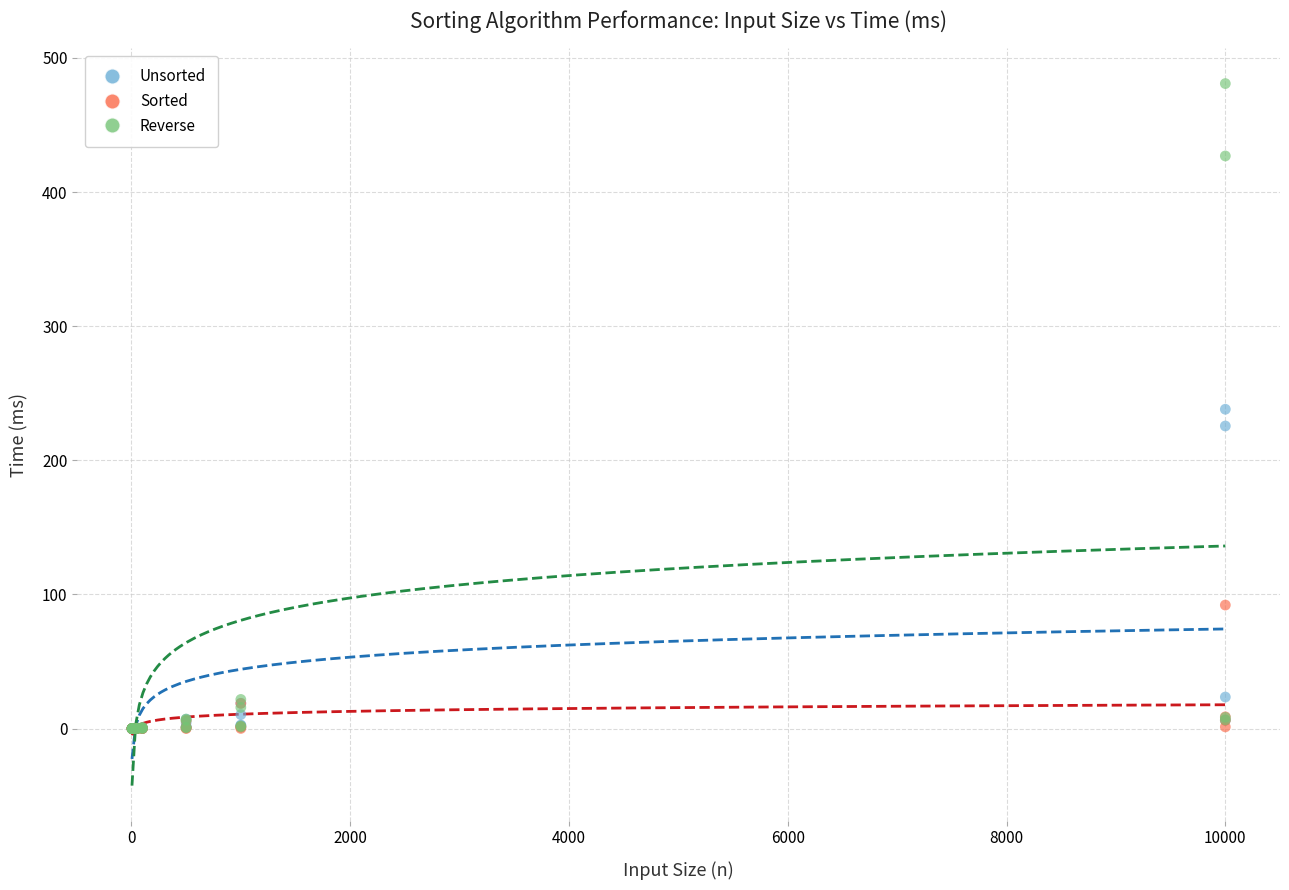

In the Unsorted series, what Y value is closest to 119?

23.5